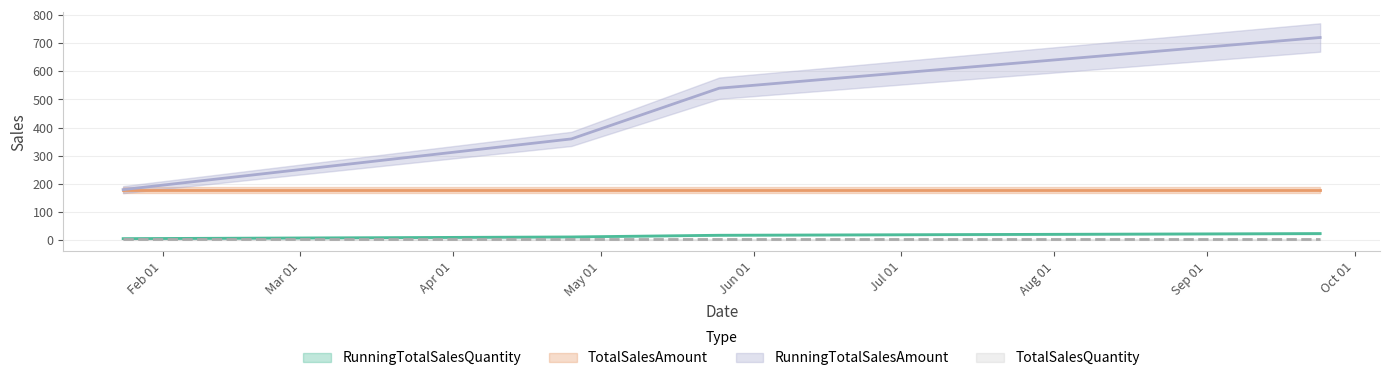

True or false: RunningTotalSalesQuantity has a value of 18 at 2023-04-25.

False